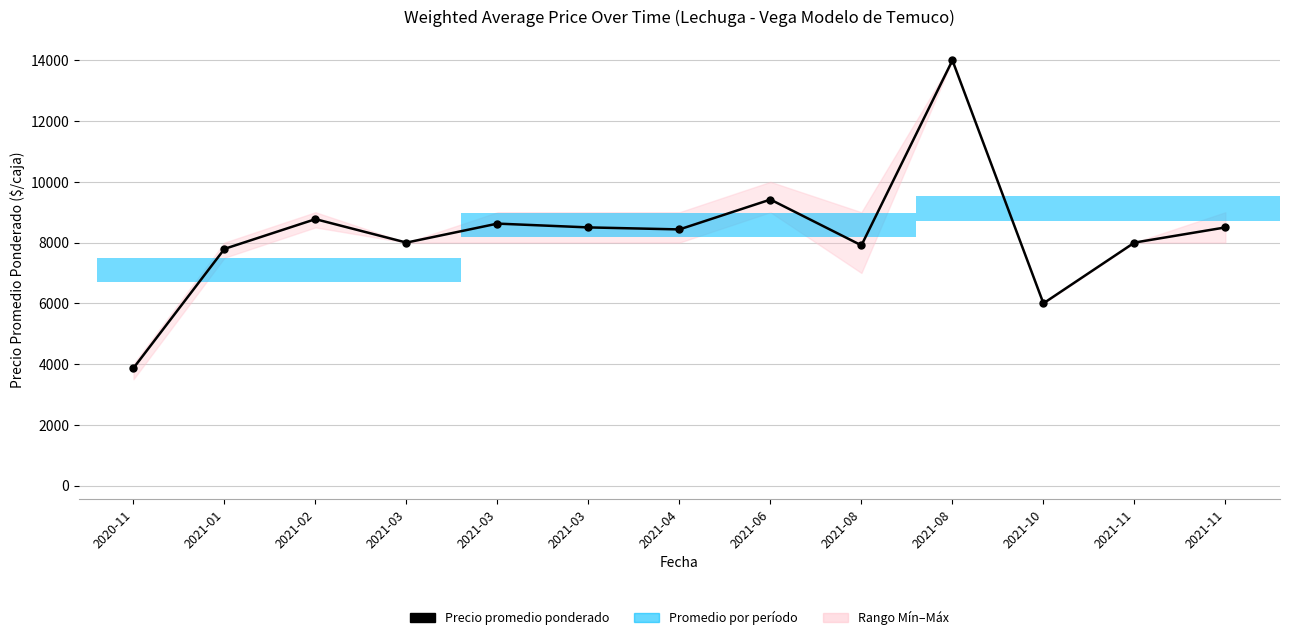

Where does the Precio mínimo series first go above 8000?

2021-02